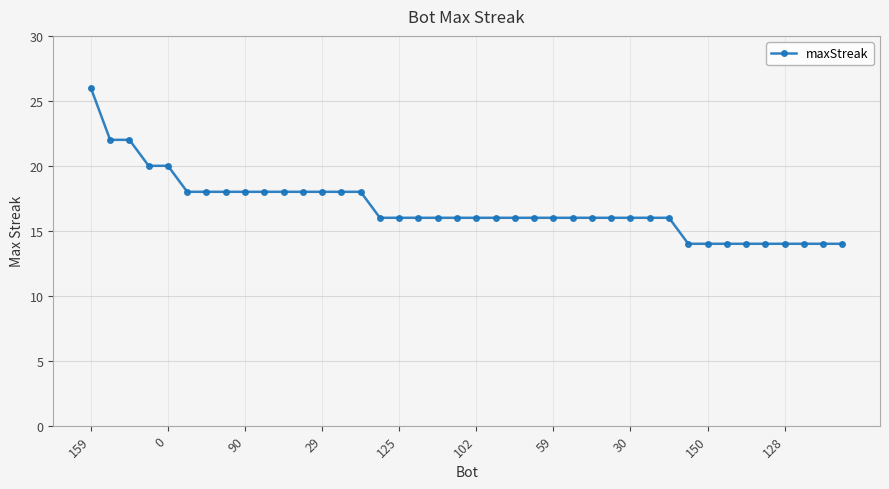

What is the average value?

17